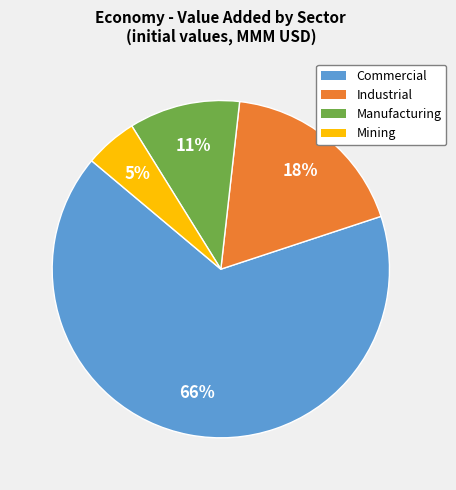

Approximately how many times larger is the value at Mining compared to Manufacturing?

0.5